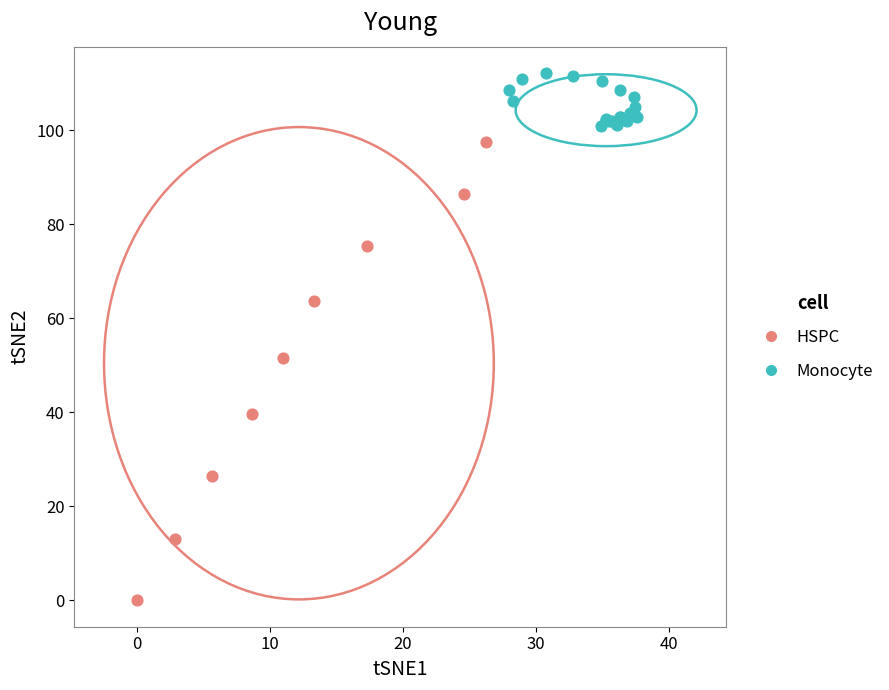

Which series contains the lowest Y value?

HSPC